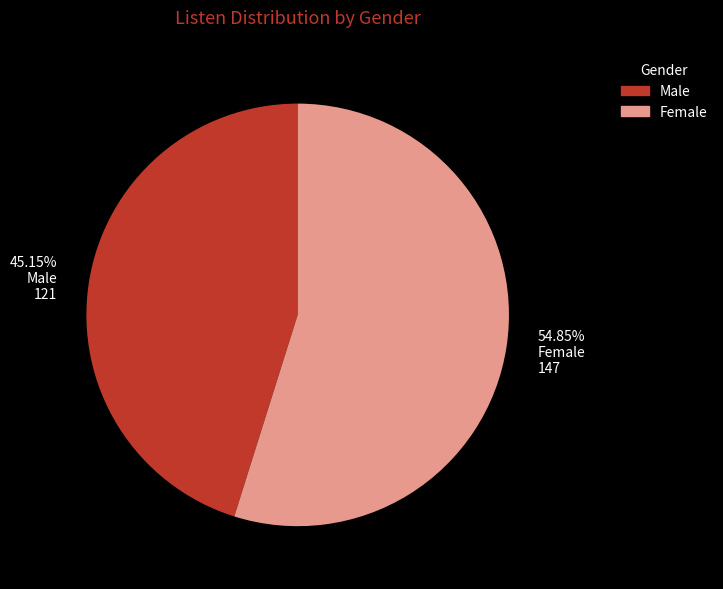

What is the smallest slice in the pie chart?

45.15% Male 121